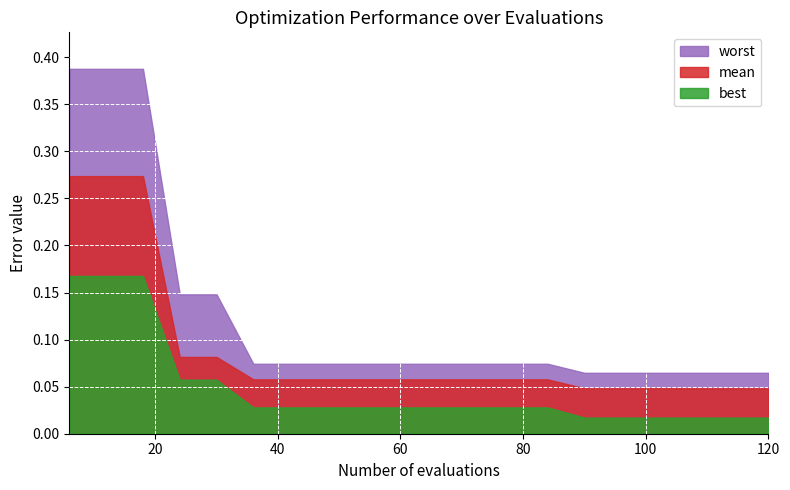

The value of worst at 30 is 0.1. True or false?

True